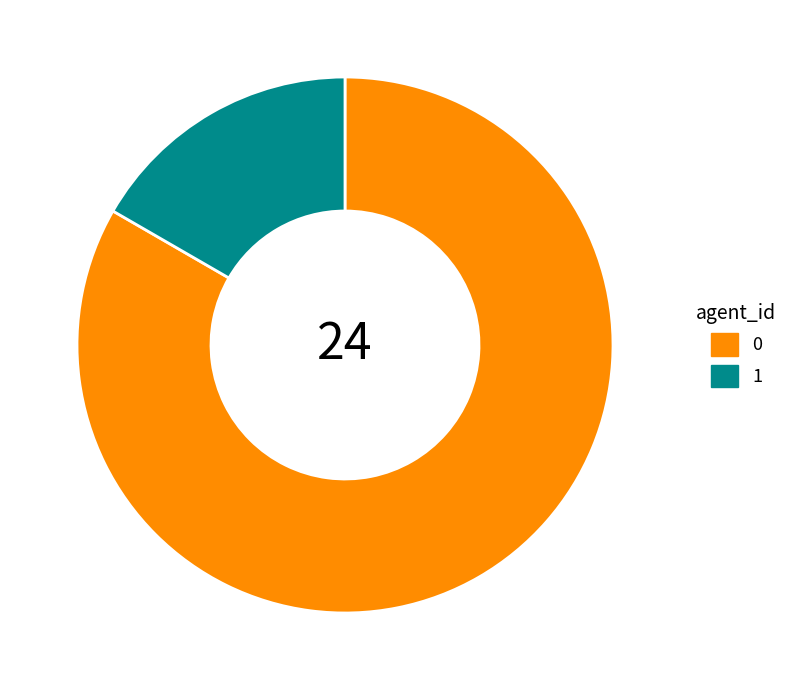

What is the ratio of the value at 0 to the value at 1?

5.0